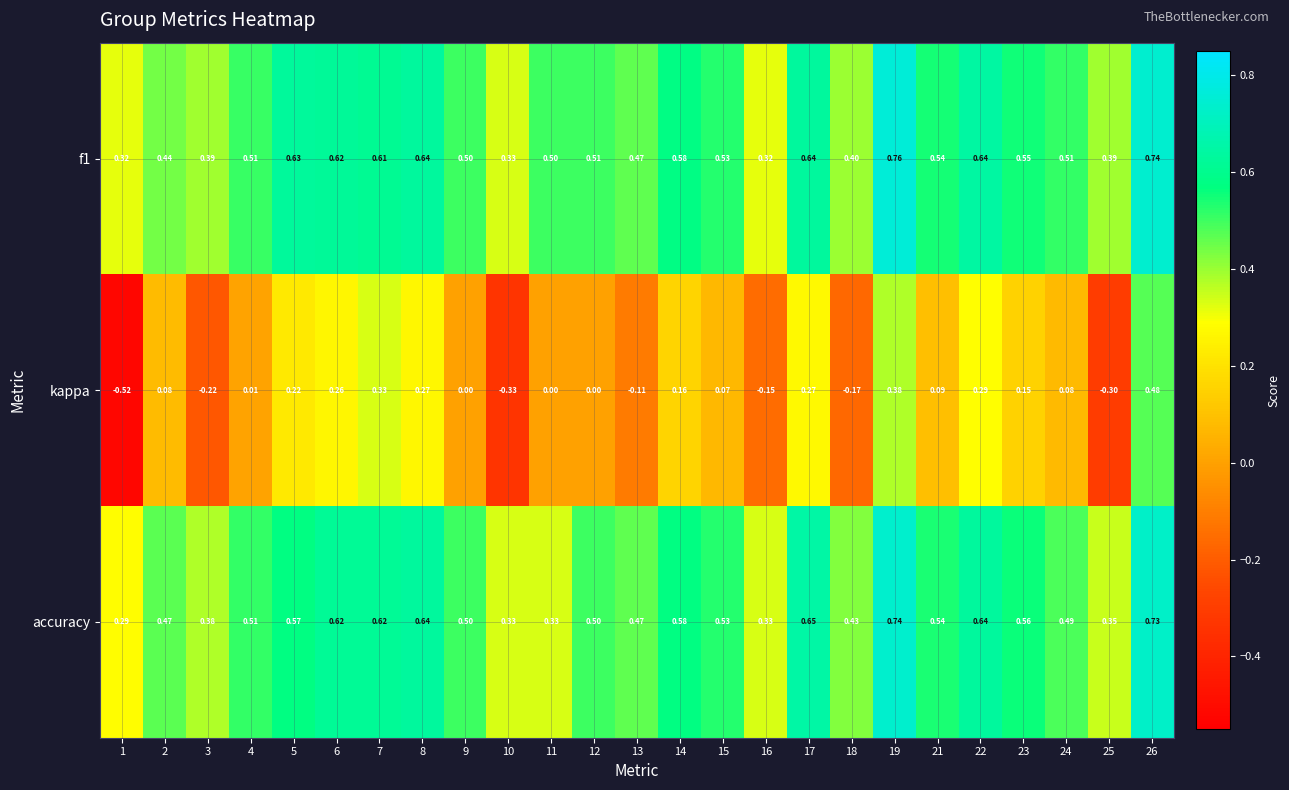

Between 17 and 21, which series saw the biggest shift?

kappa